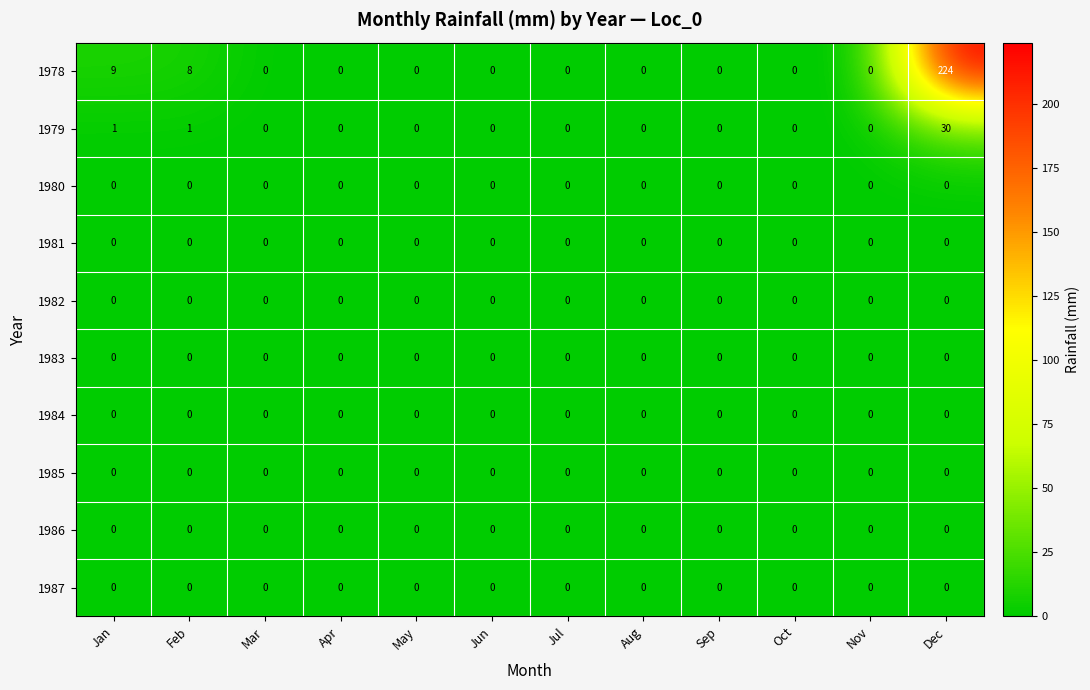

Is it true that 1978 equals 0 at Apr?

True